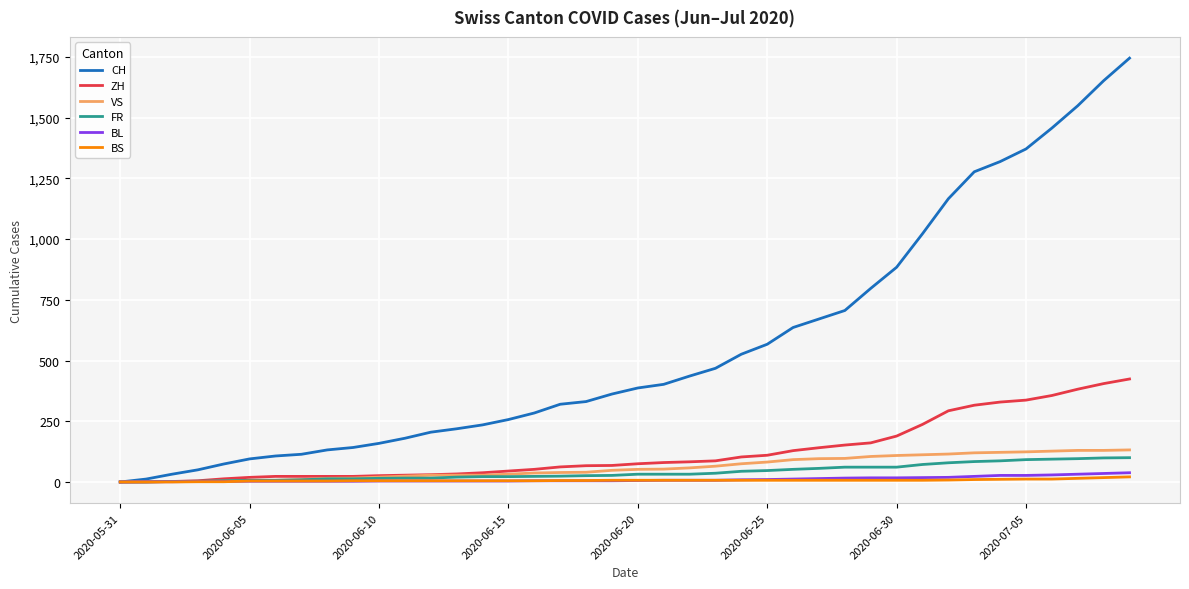

List the series in order of their peak value, lowest first.

BS, BL, FR, VS, ZH, CH